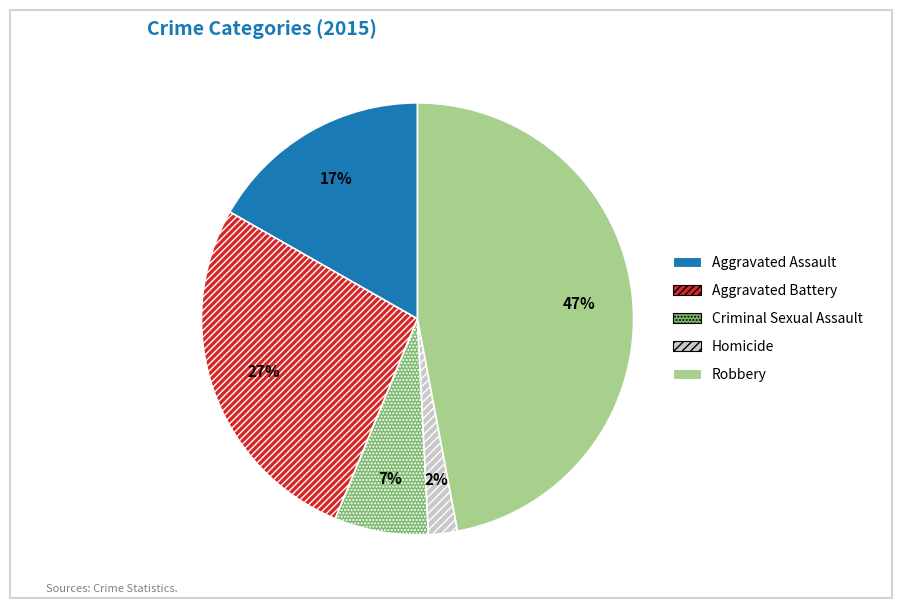

The Criminal Sexual Assault slice represents 1% of the pie. True or false?

False